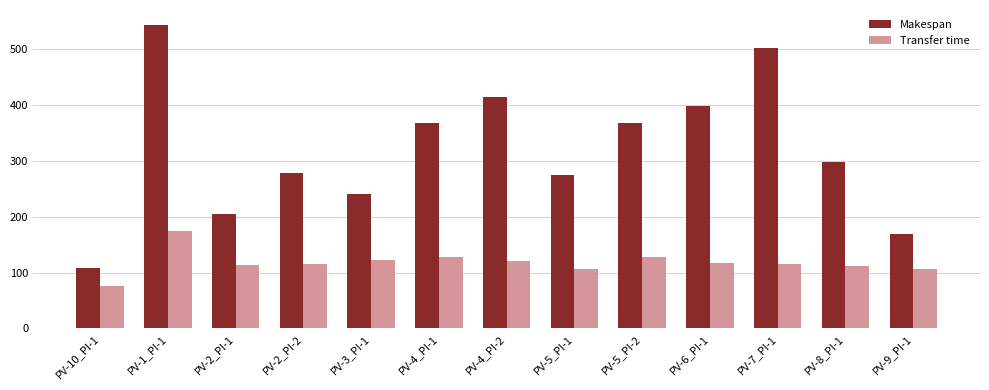

The value of Makespan at PV-2_PI-1 is 204. True or false?

True